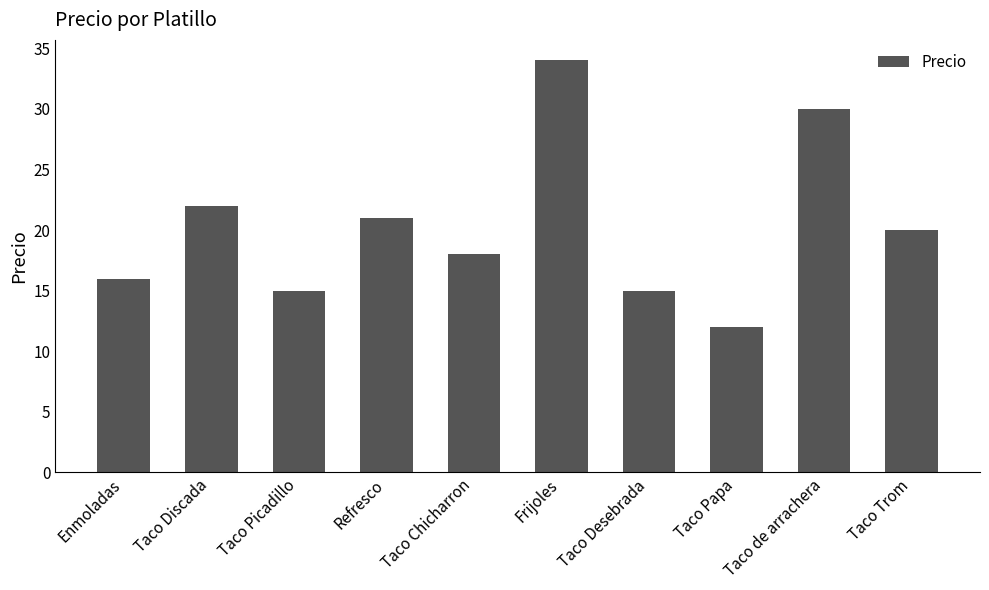

What is the greatest value displayed?

34